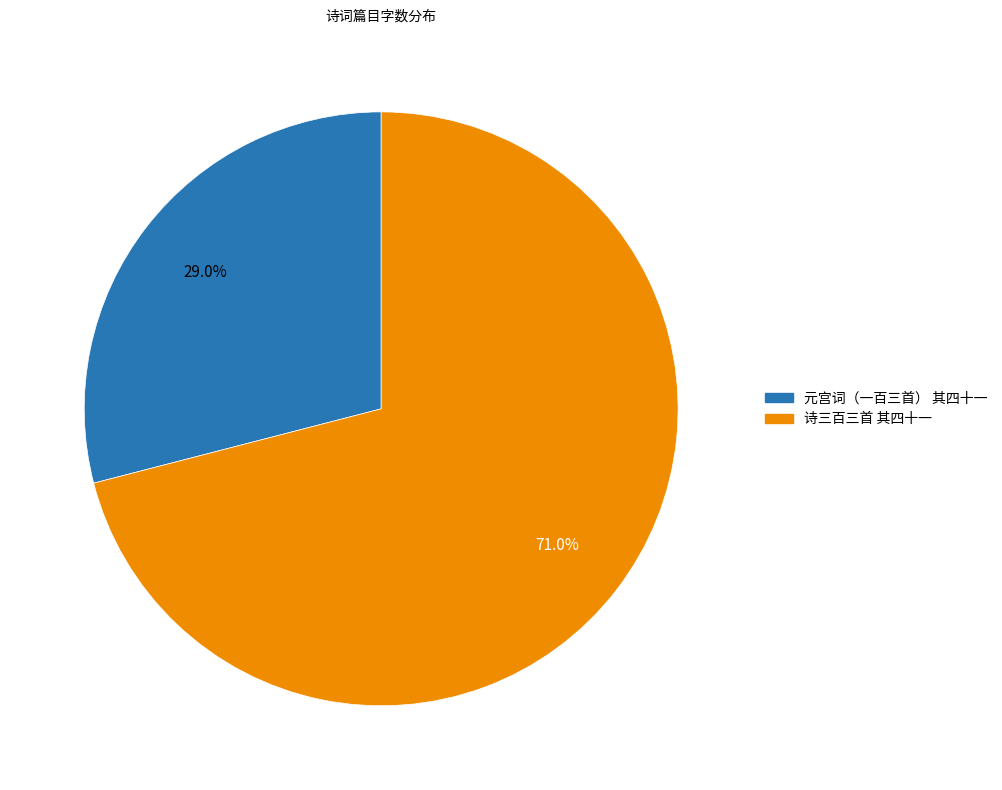

Is it true that 元宫词（一百三首） 其四十一 is 29% of the pie?

True